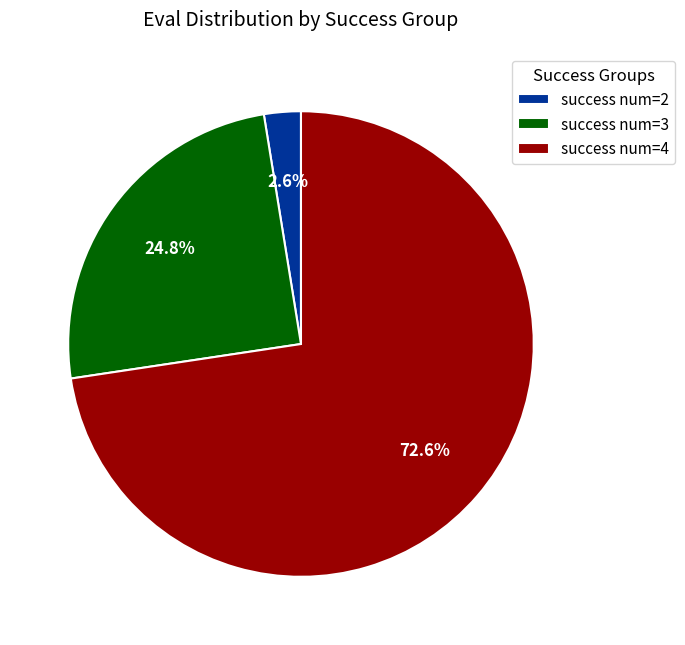

Rank the categories by value from highest to lowest.

success num=4, success num=3, success num=2